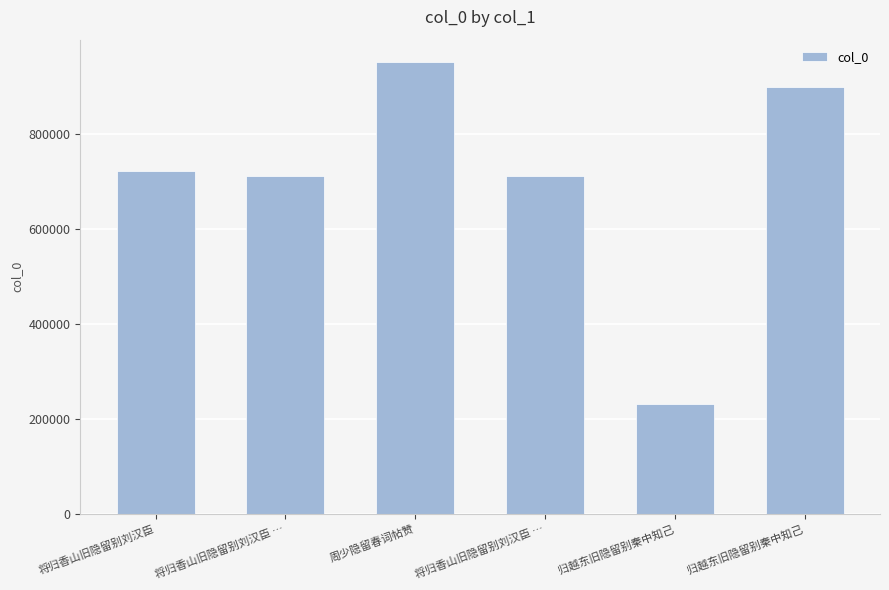

How many data points are less than 721151?

3